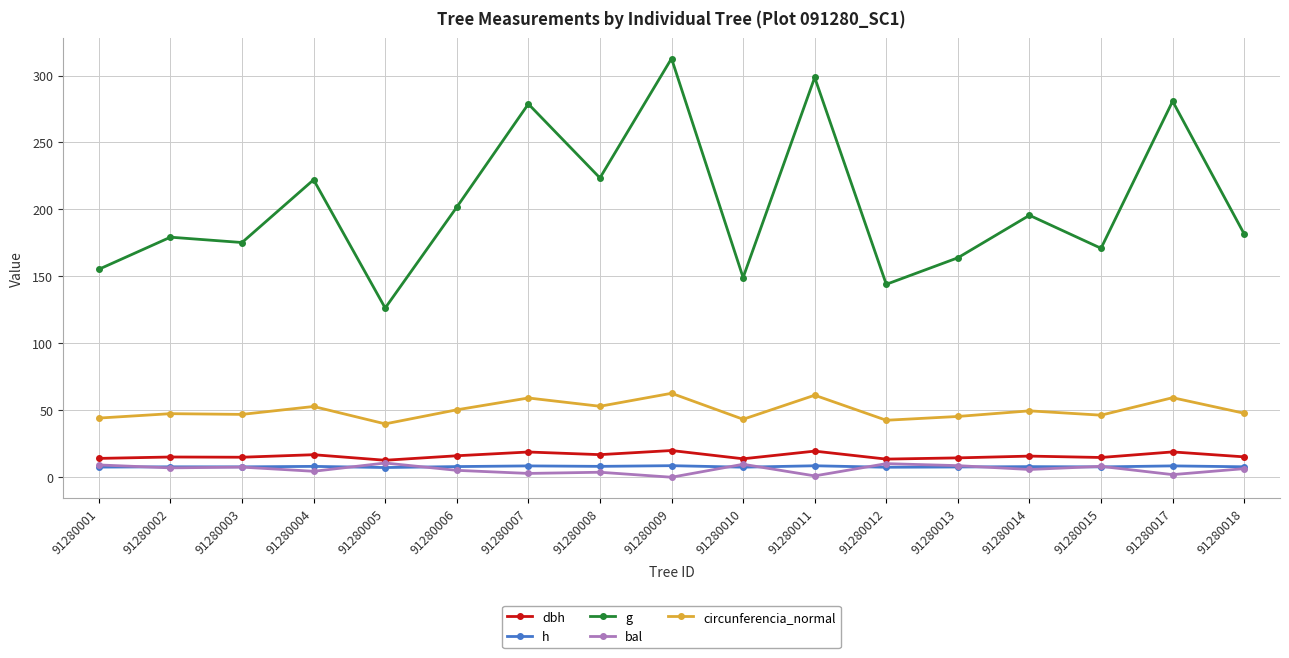

The value of circunferencia_normal at 91280003 is 46.9. True or false?

True